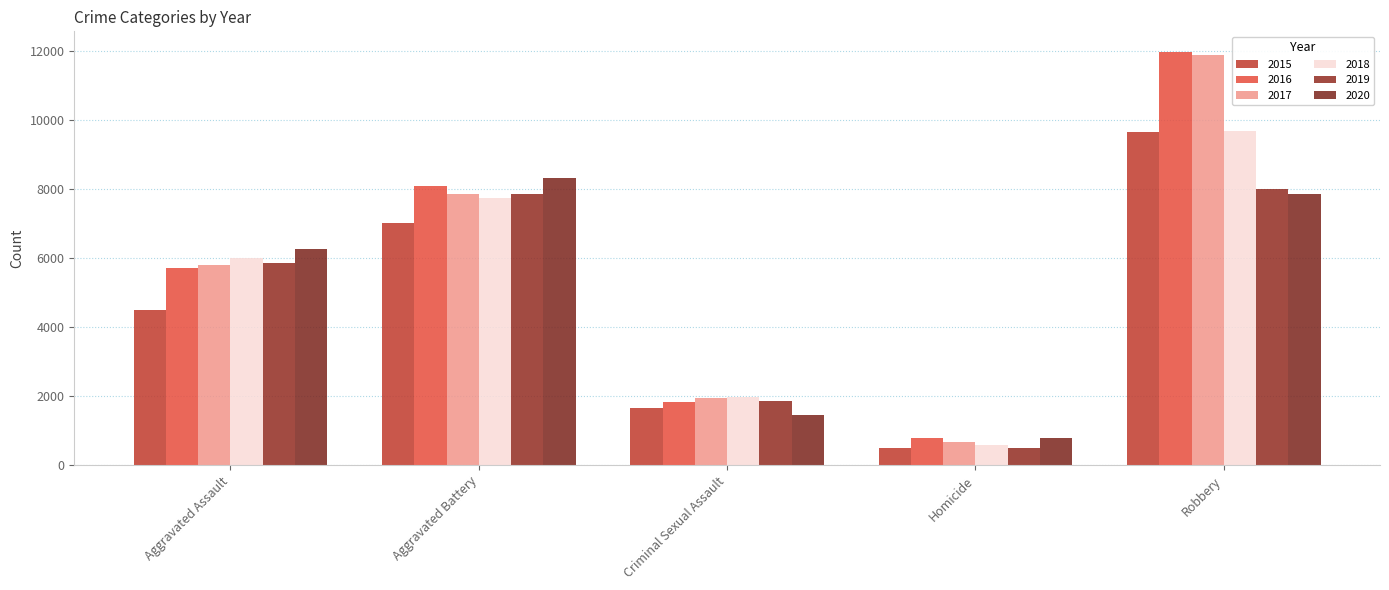

Count the number of categories in the chart.

5